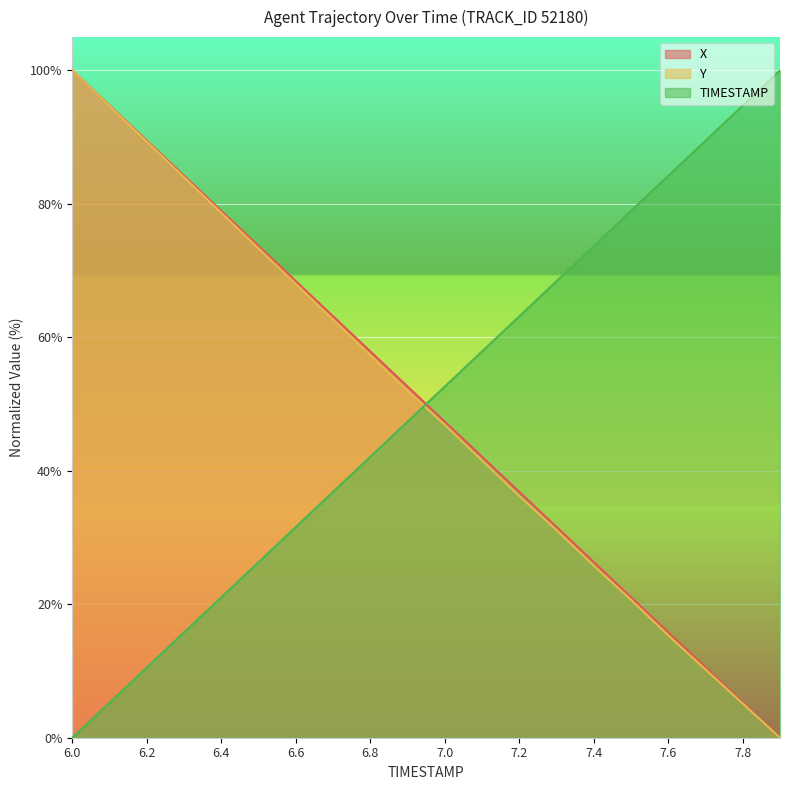

Rank the categories by TIMESTAMP value from highest to lowest.

7.9, 7.8, 7.7, 7.6, 7.5, 7.4, 7.3, 7.2, 7.1, 7.0, 6.9, 6.8, 6.7, 6.6, 6.5, 6.4, 6.3, 6.2, 6.1, 6.0